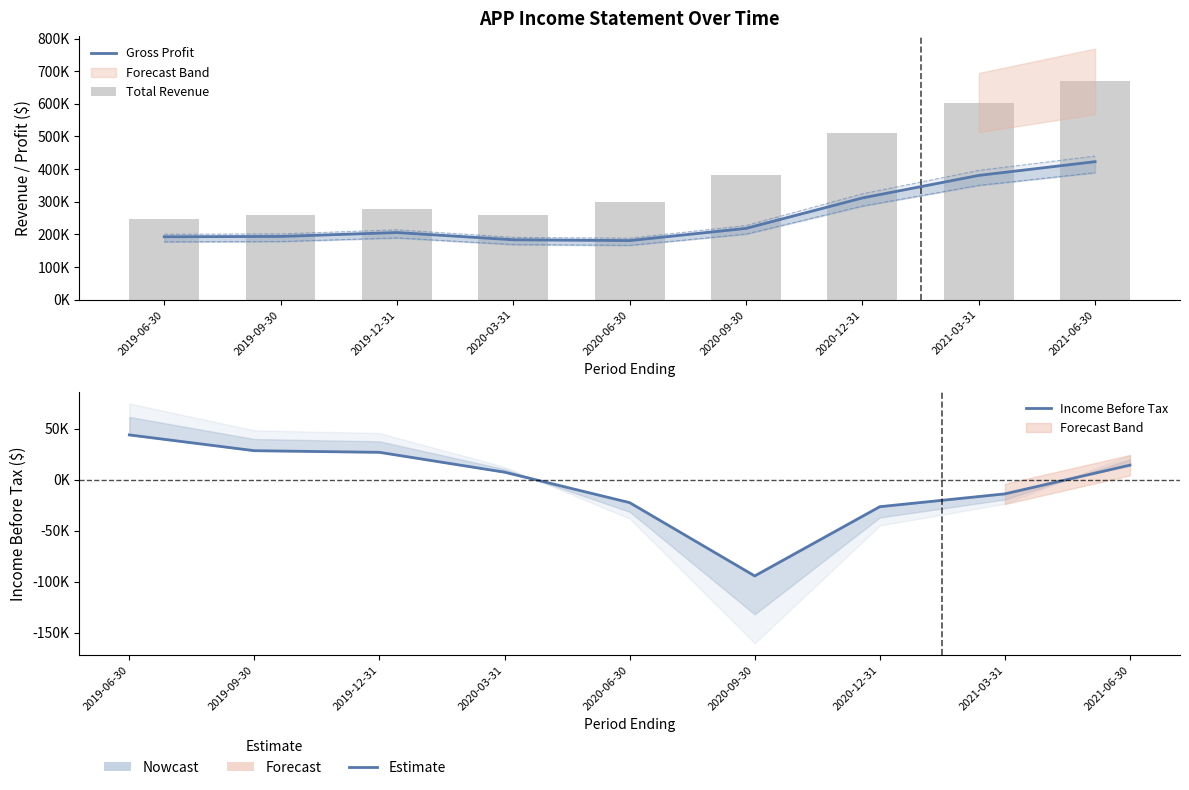

Which series has the largest total across all categories?

Total Revenue